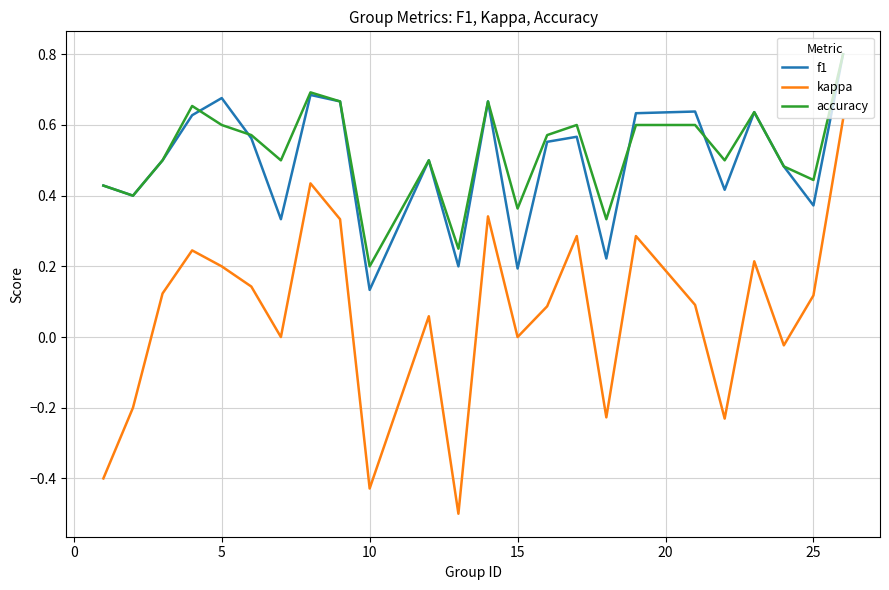

What is the highest value of the accuracy series?

0.8